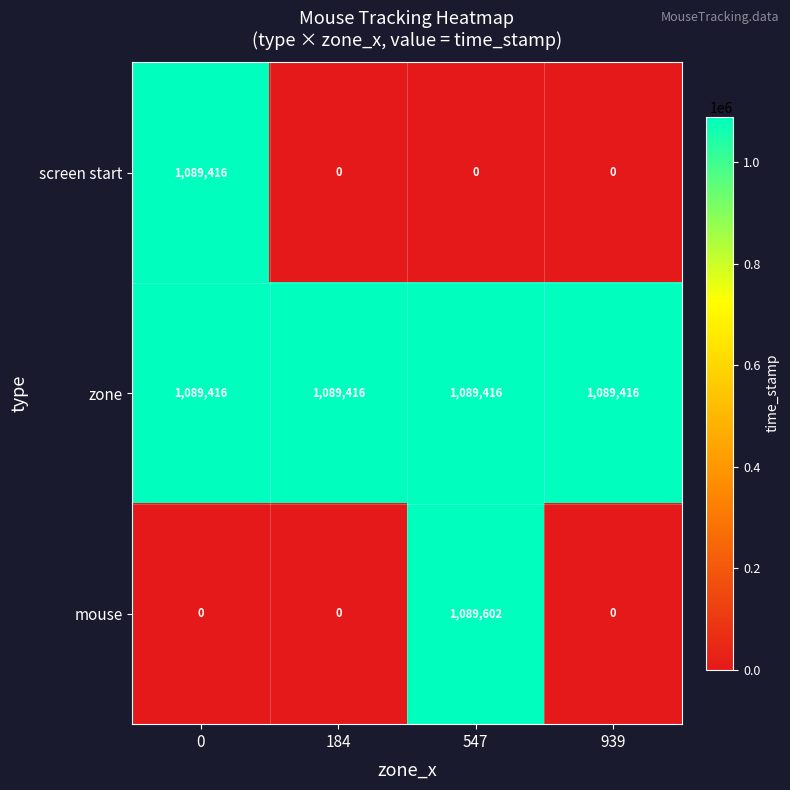

What is the difference between the highest and lowest values at 939?

1089416